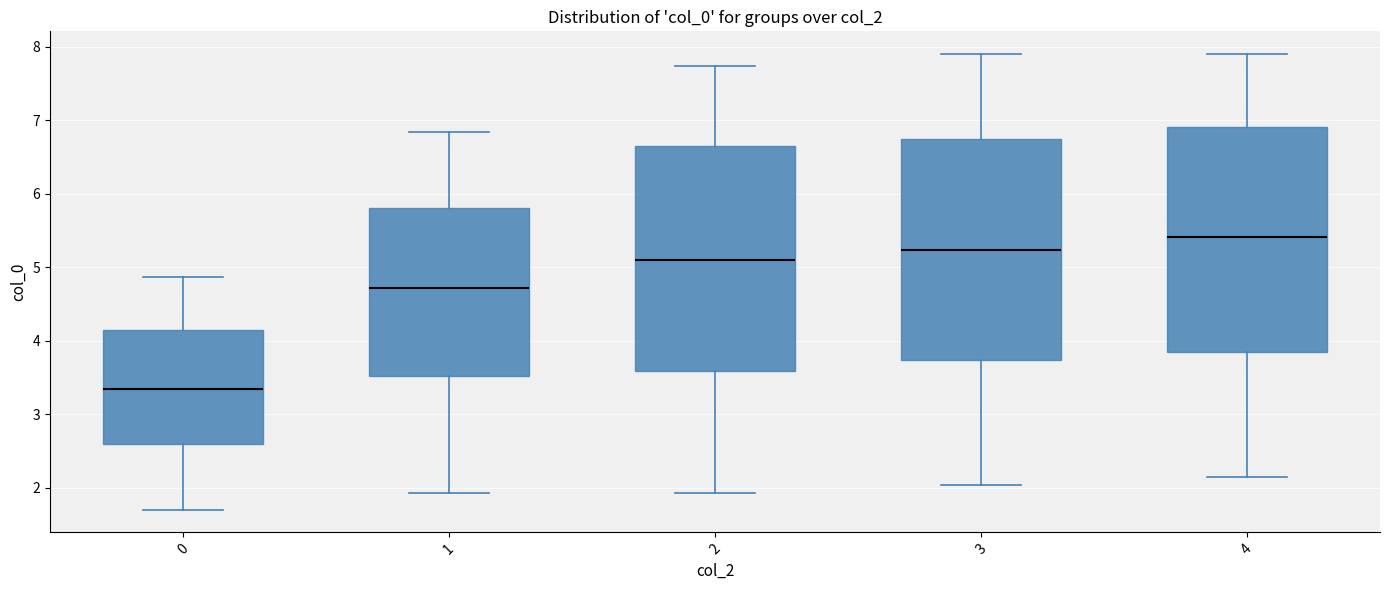

Reading left to right, read every box against the y-axis: the position of its median line, the range the box covers, and the ends of its whiskers. The values are not printed on the chart, so give them approximately, as read against the axis.

0: median 3.3, box 2.6 to 4.2, whiskers 1.7 to 4.9
1: median 4.7, box 3.5 to 5.8, whiskers 1.9 to 6.8
2: median 5.1, box 3.6 to 6.7, whiskers 1.9 to 7.7
3: median 5.2, box 3.7 to 6.8, whiskers 2.0 to 7.9
4: median 5.4, box 3.8 to 6.9, whiskers 2.1 to 7.9